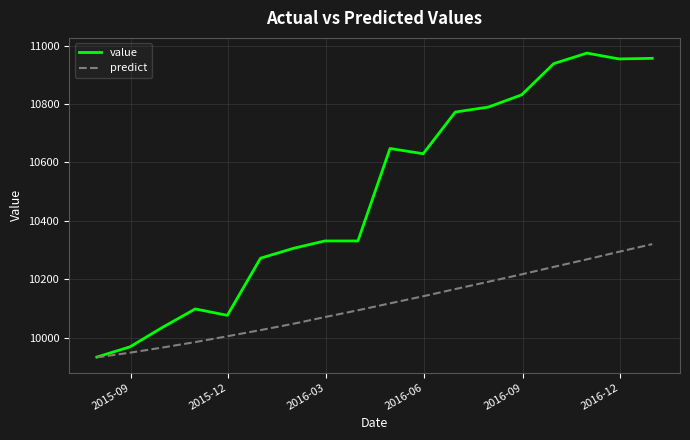

Which series has the largest total across all categories?

value